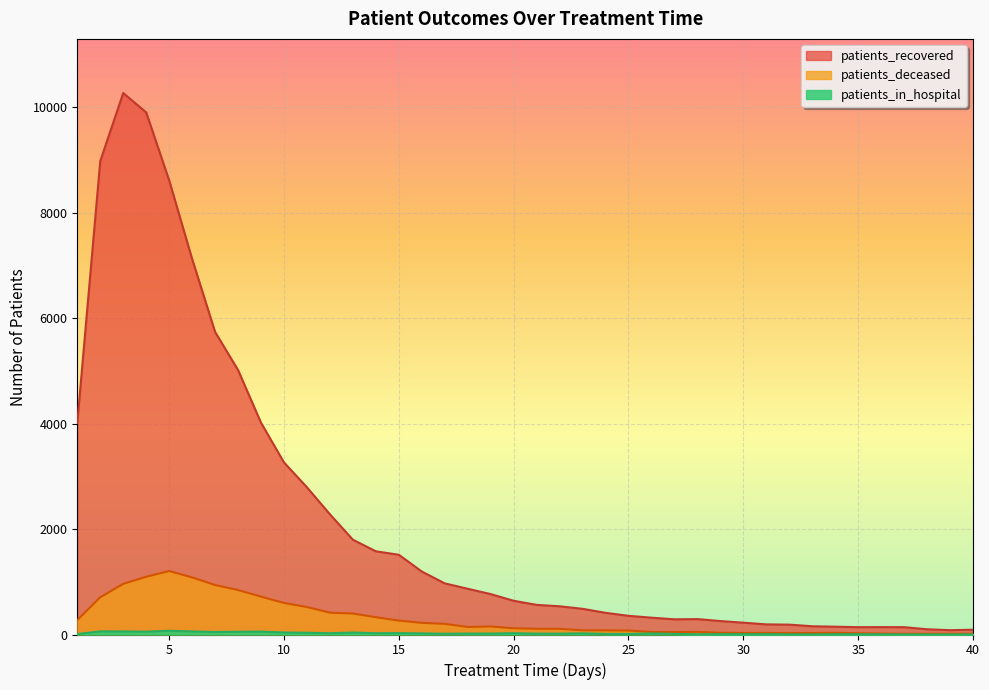

What is the value of the patients_recovered point at the 13th from the left?

1797